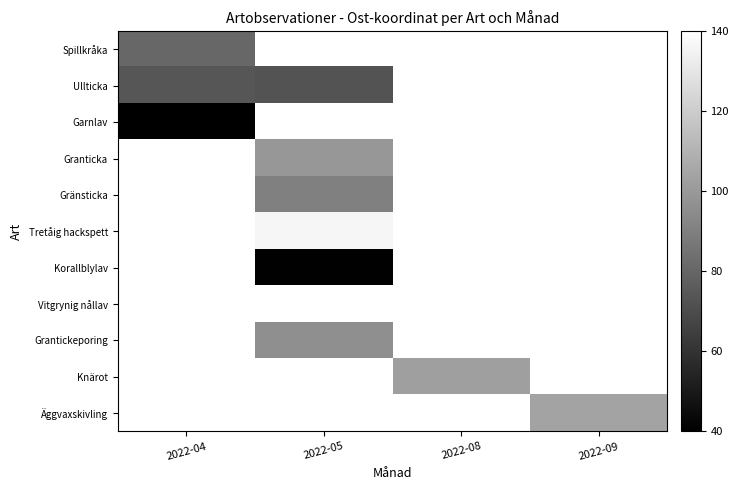

Which series has the largest range (max minus min)?

Ullticka